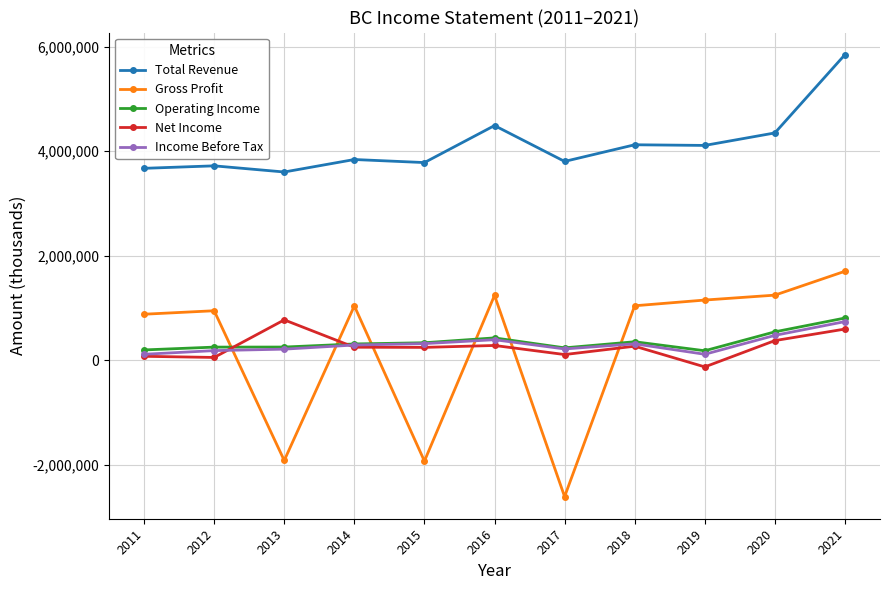

What are all the series names shown in the legend?

Total Revenue, Gross Profit, Operating Income, Net Income, Income Before Tax